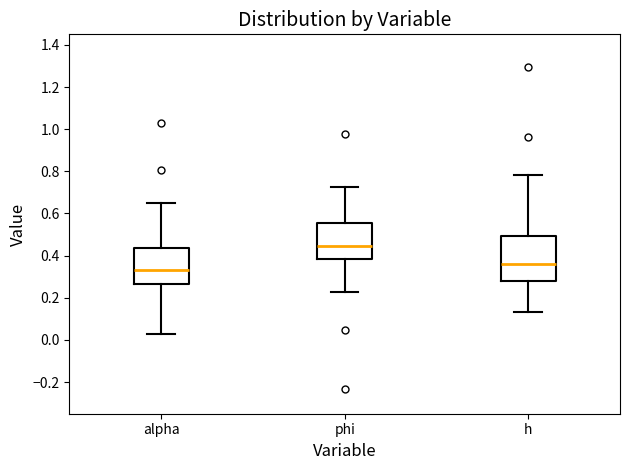

Where does the median line of the box for alpha sit on the y-axis? The values are not printed on the chart, so give them approximately, as read against the axis.

0.34